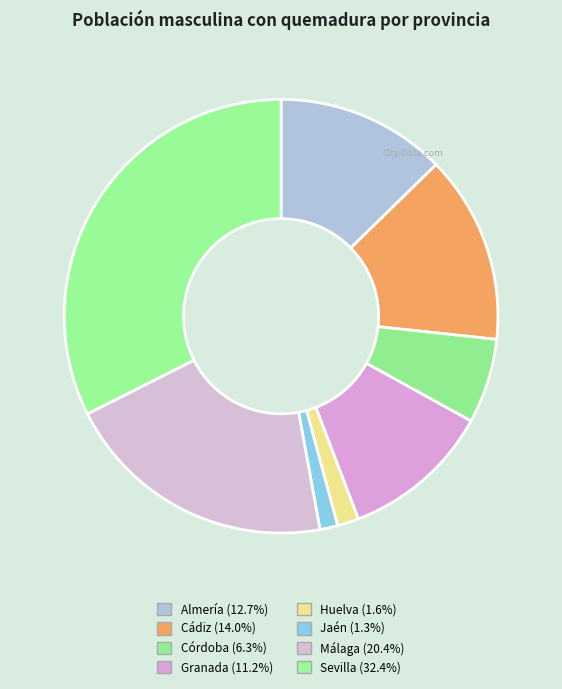

To the nearest percent, what percentage of the pie is Cádiz?

14%